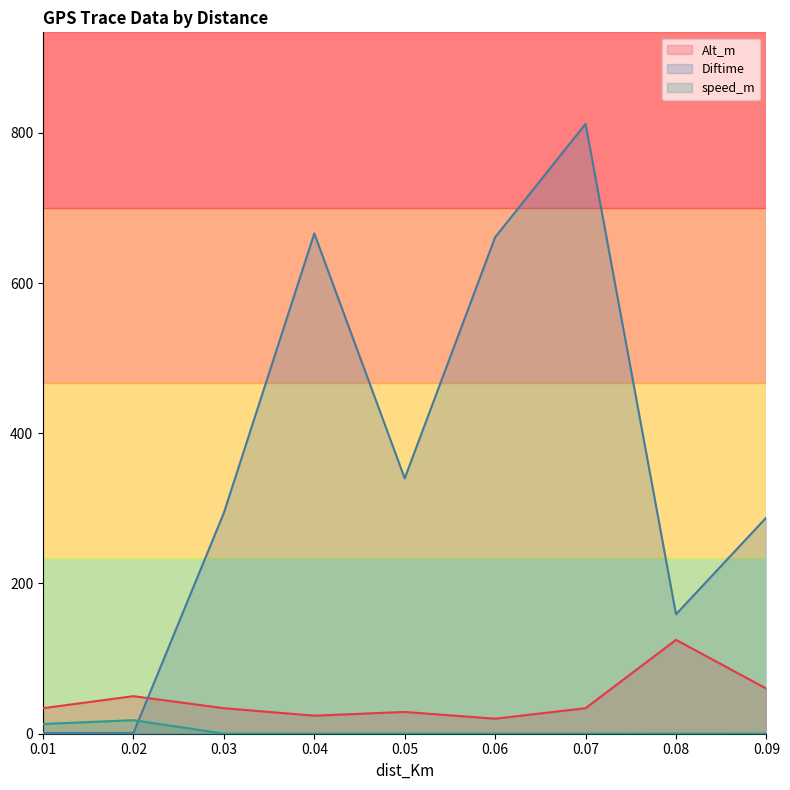

True or false: Alt_m and Diftime intersect in this chart.

True